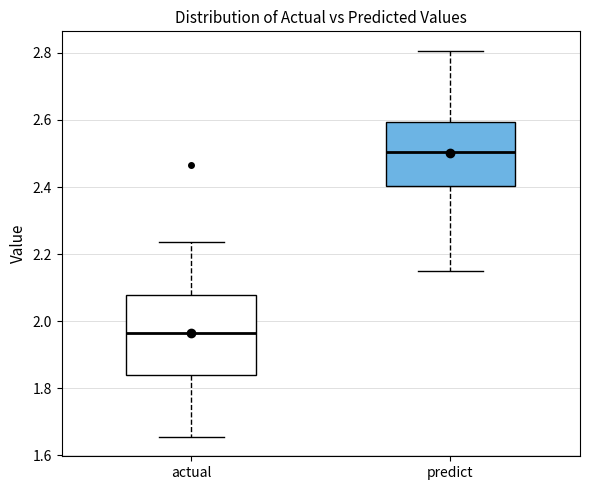

Reading left to right, read every box against the y-axis: the position of its median line, the range the box covers, and the ends of its whiskers. The values are not printed on the chart, so give them approximately, as read against the axis.

actual: median 1.96, box 1.84 to 2.08, whiskers 1.66 to 2.24
predict: median 2.50, box 2.40 to 2.60, whiskers 2.14 to 2.80